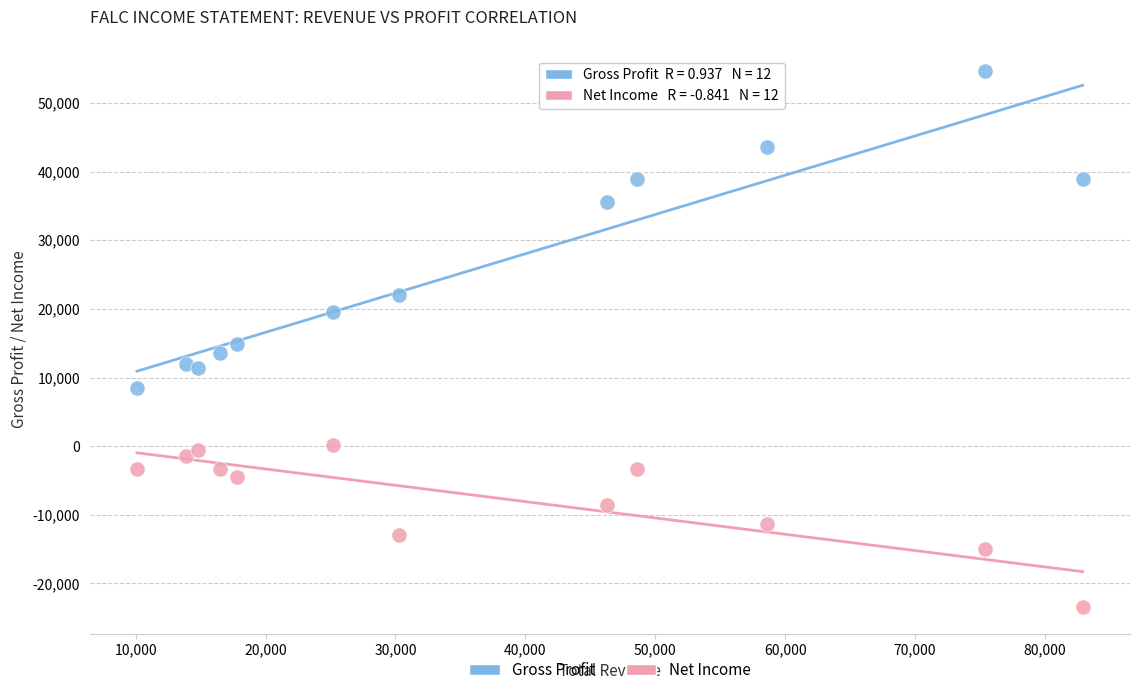

In the Gross Profit series, what Y value is closest to 31600?

35600